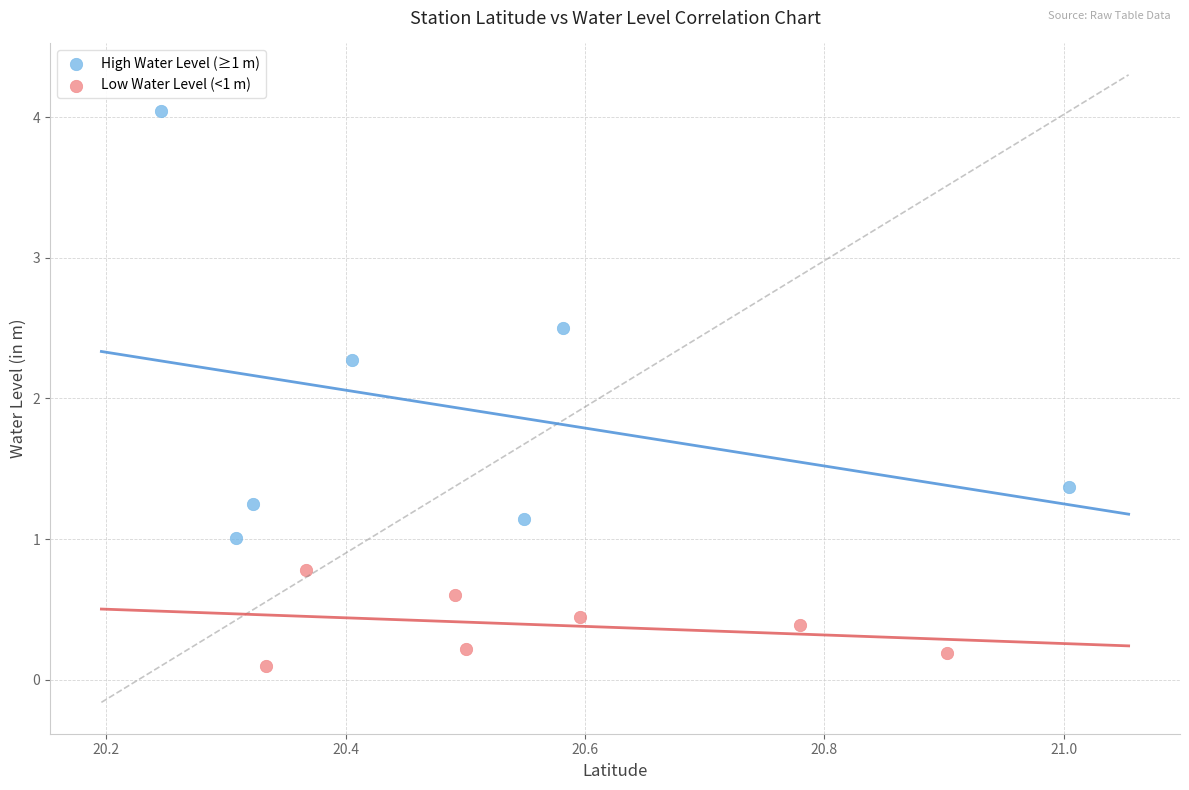

Which series reaches the minimum Y coordinate?

Low Water Level (<1 m)